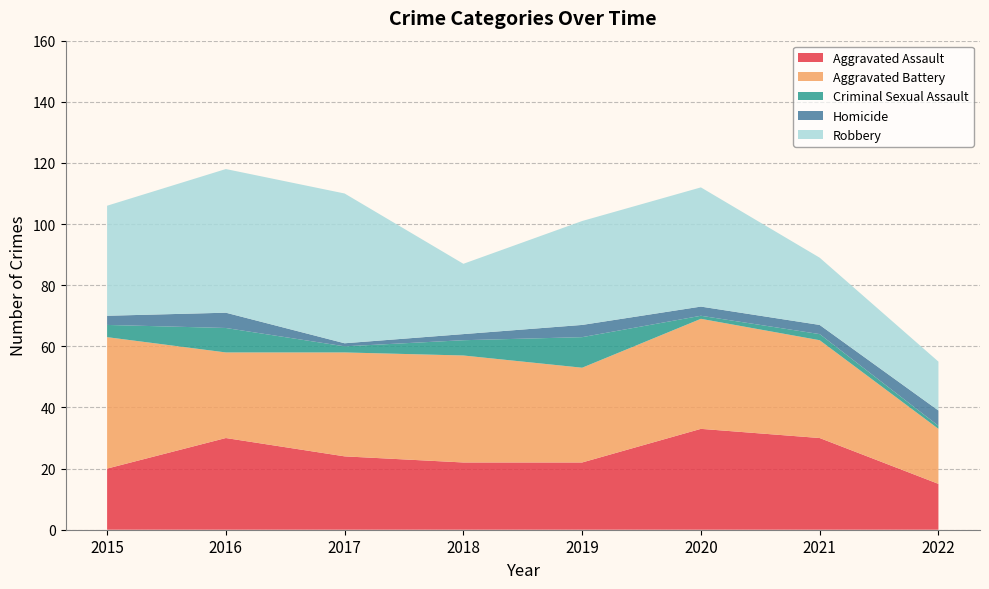

Reading left to right, transcribe all the data shown in this chart.

Aggravated Assault: 20	30	24	22	22	33	30	15
Aggravated Battery: 43	28	34	35	31	36	32	18
Criminal Sexual Assault: 4	8	2	5	10	1	2	1
Homicide: 3	5	1	2	4	3	3	5
Robbery: 36	47	49	23	34	39	22	16